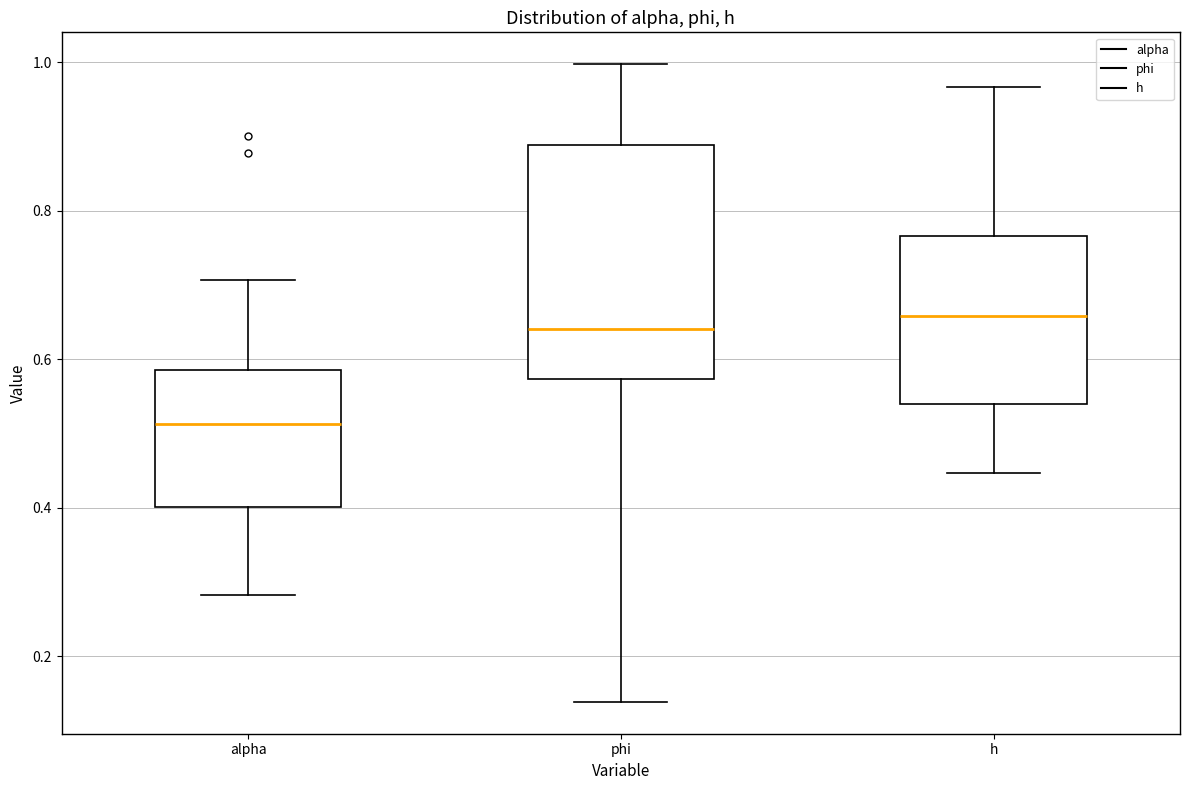

Which box's median line is the lowest?

alpha